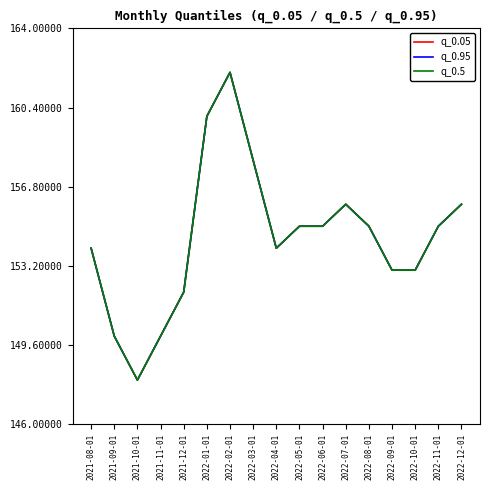

Reading right to left, list all the values displayed in this chart.

q_0.05: 2022-12-01=156	2022-11-01=155	2022-10-01=153	2022-09-01=153	2022-08-01=155	2022-07-01=156	2022-06-01=155	2022-05-01=155	2022-04-01=154	2022-03-01=158	2022-02-01=162	2022-01-01=160	2021-12-01=152	2021-11-01=150	2021-10-01=148	2021-09-01=150	2021-08-01=154
q_0.95: 2022-12-01=156	2022-11-01=155	2022-10-01=153	2022-09-01=153	2022-08-01=155	2022-07-01=156	2022-06-01=155	2022-05-01=155	2022-04-01=154	2022-03-01=158	2022-02-01=162	2022-01-01=160	2021-12-01=152	2021-11-01=150	2021-10-01=148	2021-09-01=150	2021-08-01=154
q_0.5: 2022-12-01=156	2022-11-01=155	2022-10-01=153	2022-09-01=153	2022-08-01=155	2022-07-01=156	2022-06-01=155	2022-05-01=155	2022-04-01=154	2022-03-01=158	2022-02-01=162	2022-01-01=160	2021-12-01=152	2021-11-01=150	2021-10-01=148	2021-09-01=150	2021-08-01=154